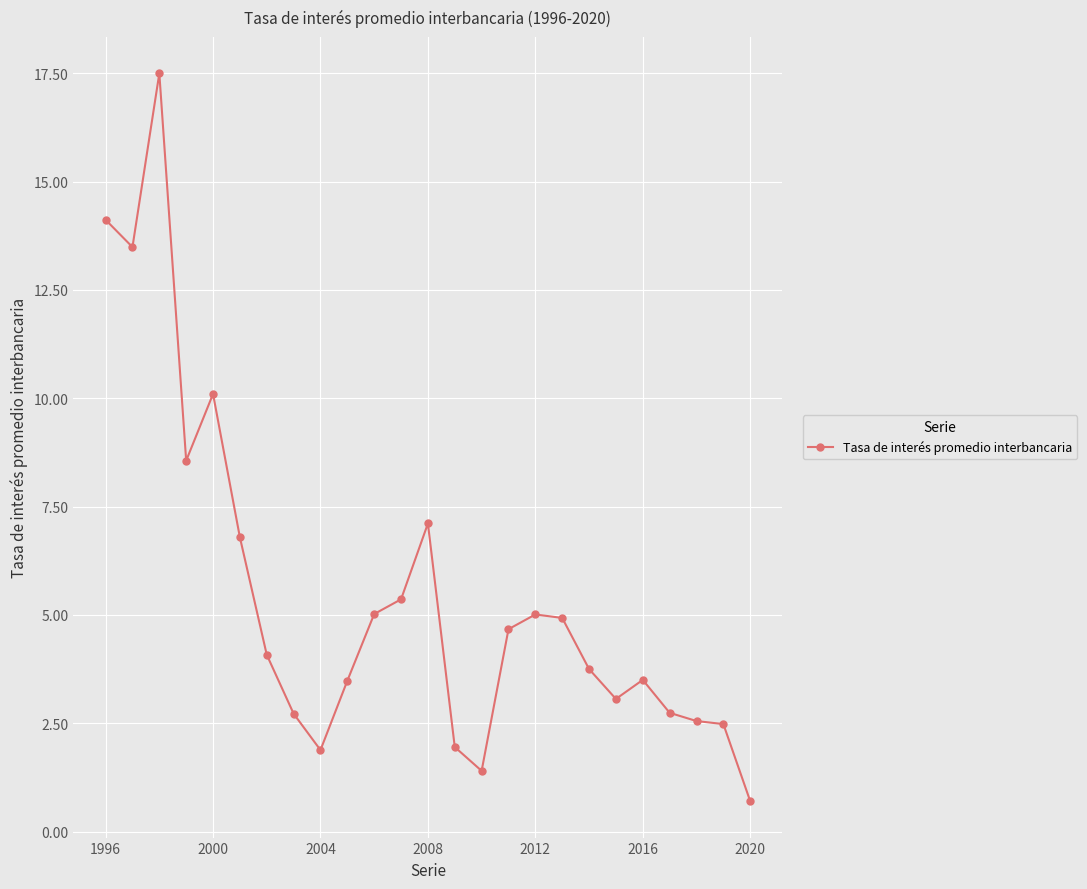

What is the minimum value shown in the chart?

0.7